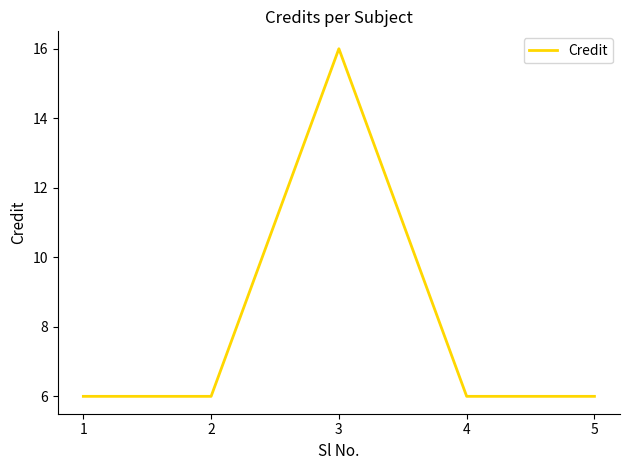

Approximately how many times larger is the value at 5 compared to 4?

1.0